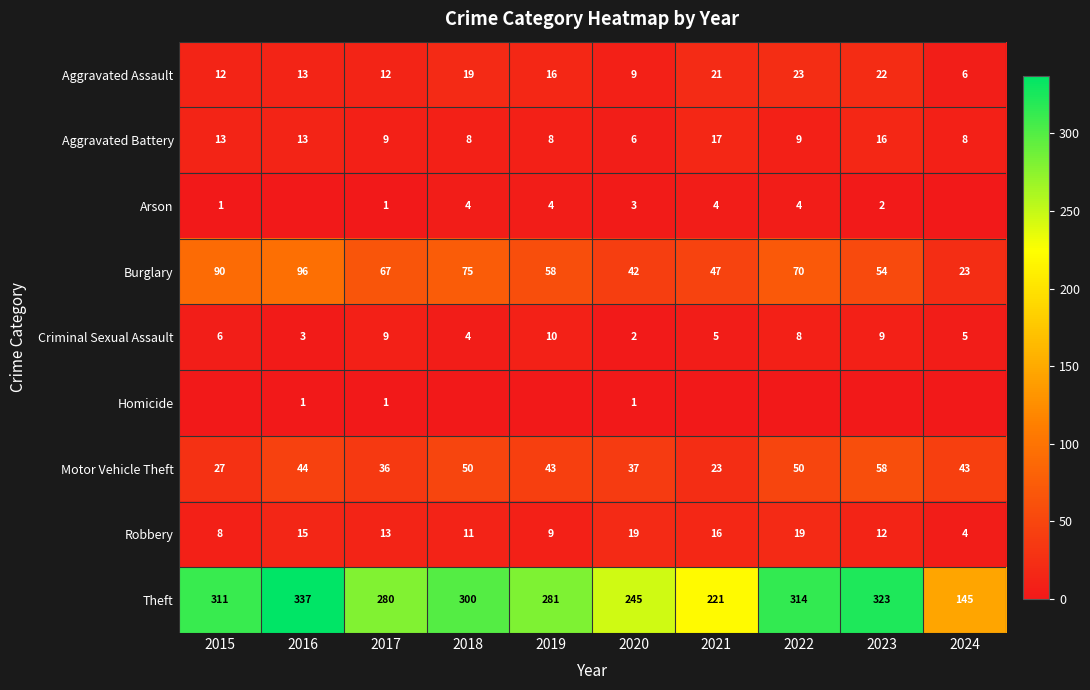

What is the difference between the Aggravated Assault values at 2016 and 2023?

9